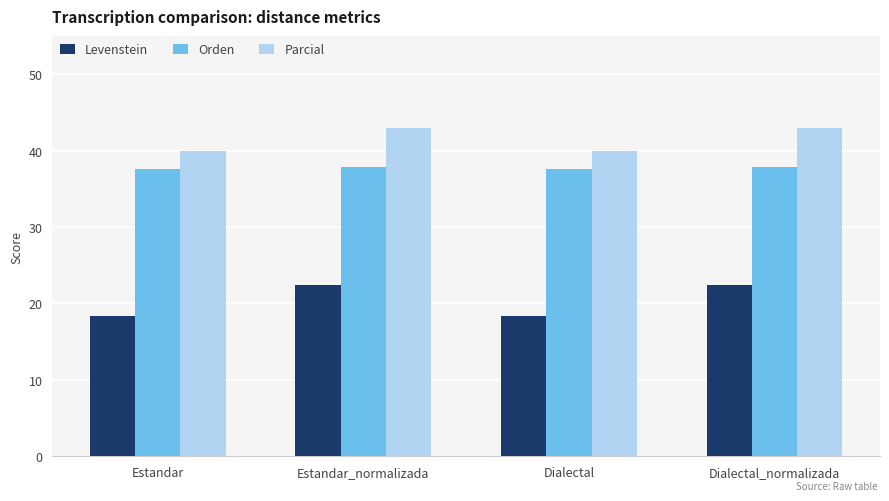

Reading left to right, what are all the values shown in this chart?

Levenstein: 18.3	22.4	18.3	22.4
Orden: 37.6	37.8	37.6	37.8
Parcial: 40.0	43.0	40.0	43.0